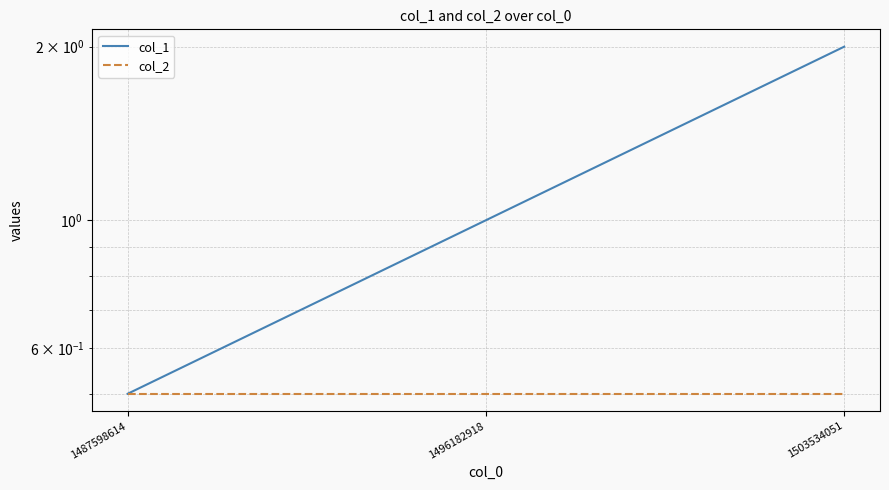

List the labels in order of col_2 value, largest first.

1487598614, 1496182918, 1503534051